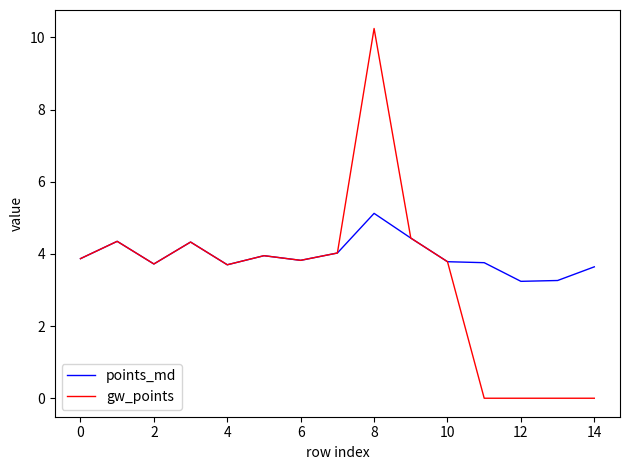

Which series has the largest total across all categories?

points_md